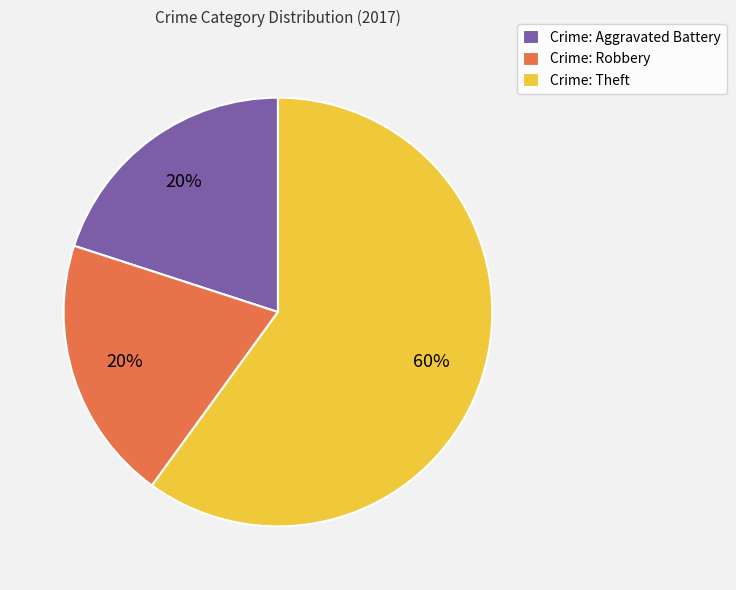

To the nearest percent, what percentage of the pie is Crime: Robbery?

20%